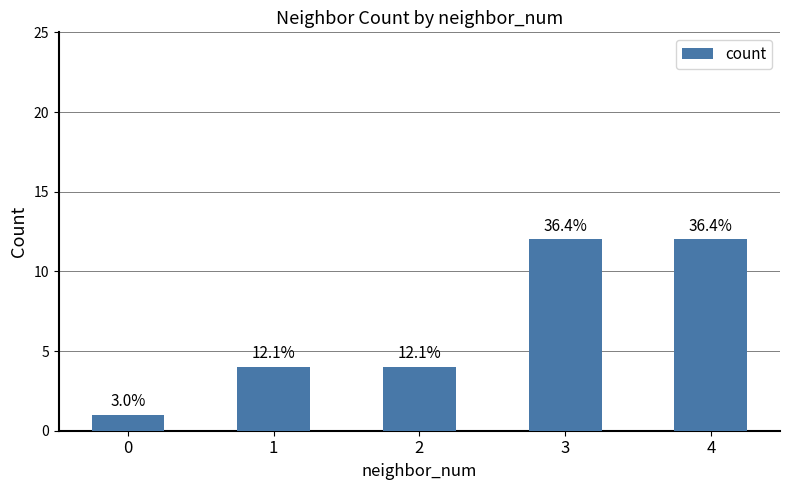

Are the bars horizontal?

No